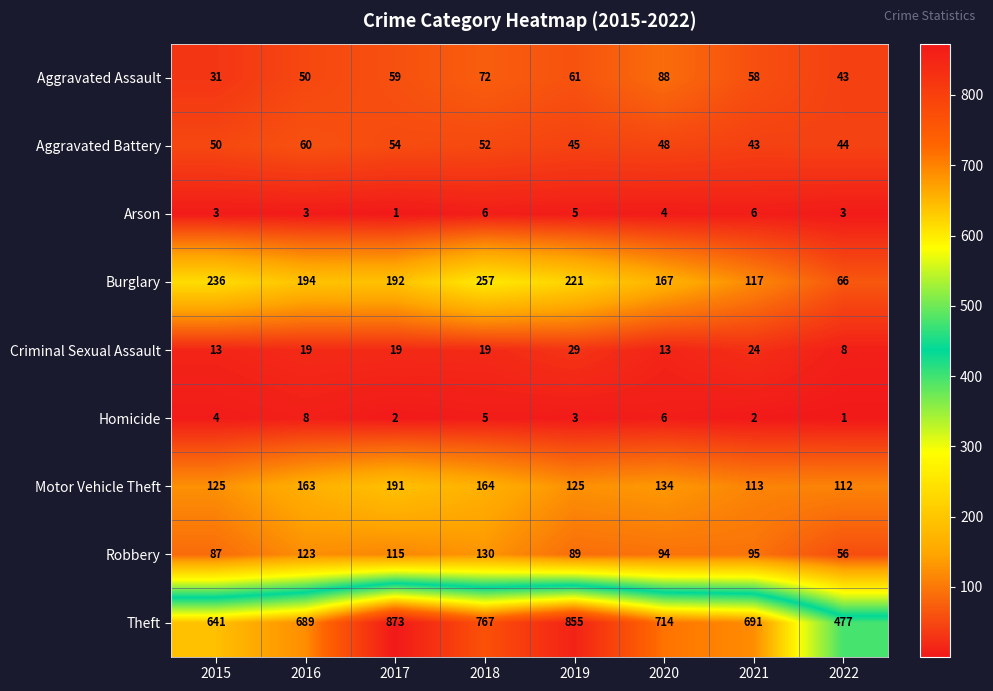

The Aggravated Assault series shows 59 at 2017. True or false?

True